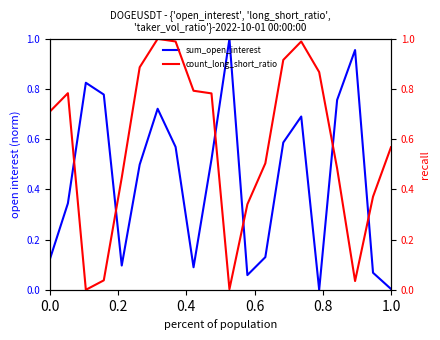

True or false: sum_open_interest has a value of 0.0 at 1.0.

True